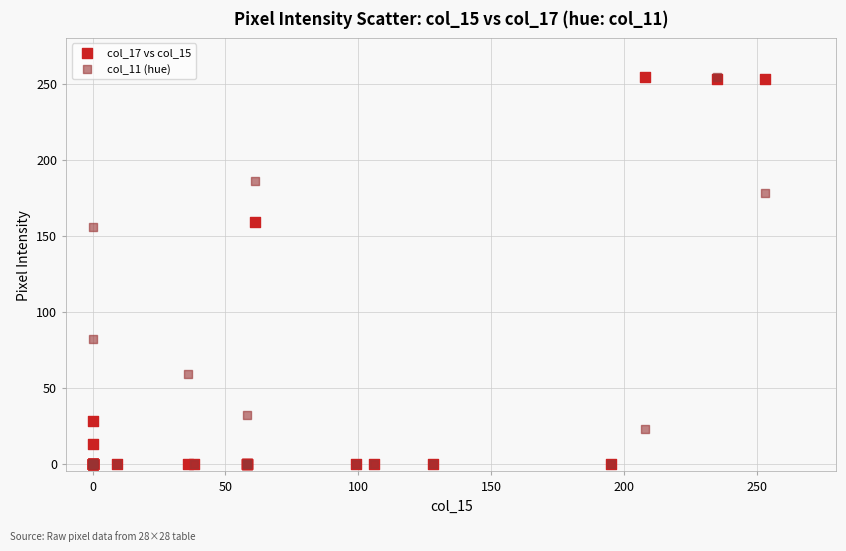

Across all series, what Y value is closest to 127?

156